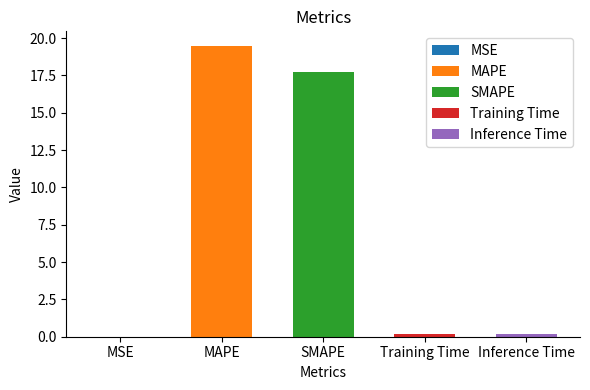

Reading right to left, transcribe all the data shown in this chart.

0.2	0.2	17.8	19.5	0.0